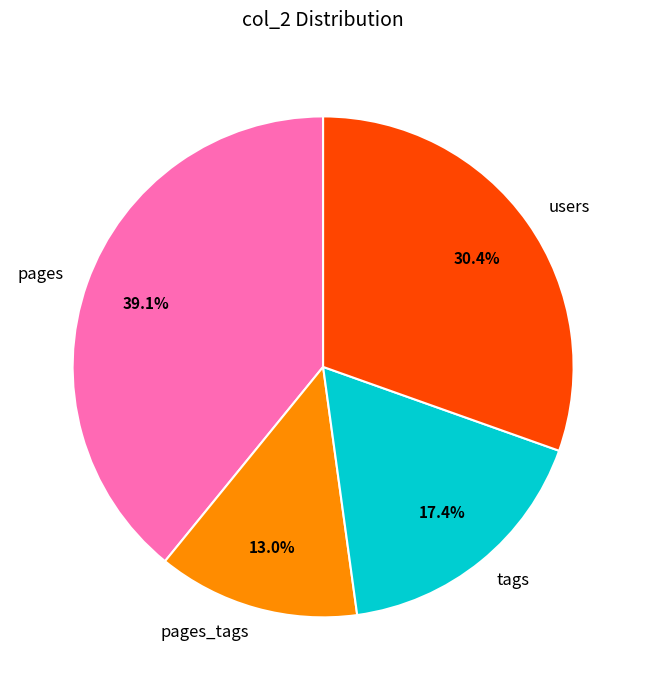

What is the ratio of the value at users to the value at pages_tags?

2.3